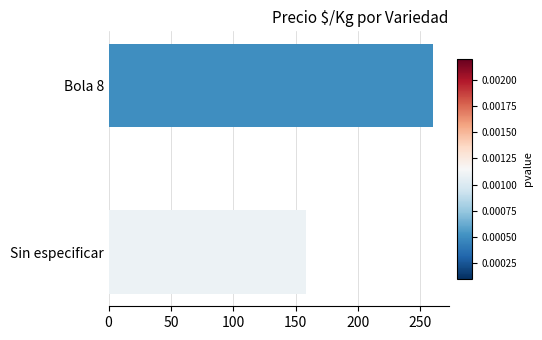

At which category does the chart reach its peak across all series?

Bola 8